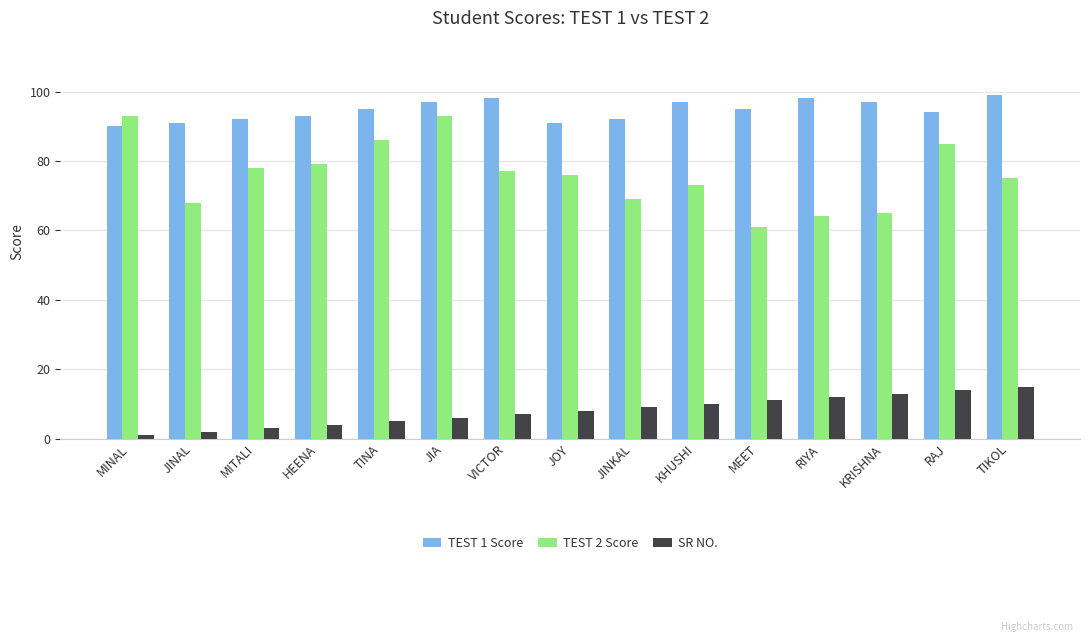

How many TEST 1 Score values are between 92 and 97?

9